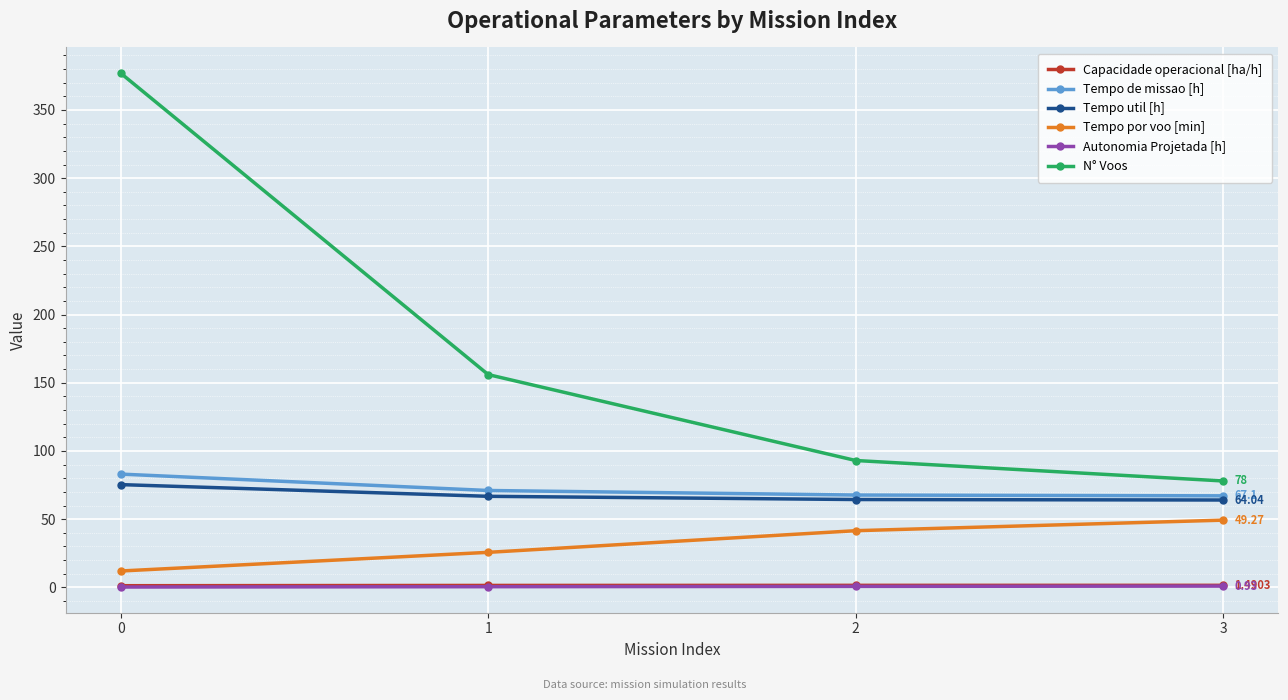

How many data points in Tempo de missao [h] are less than 71?

2